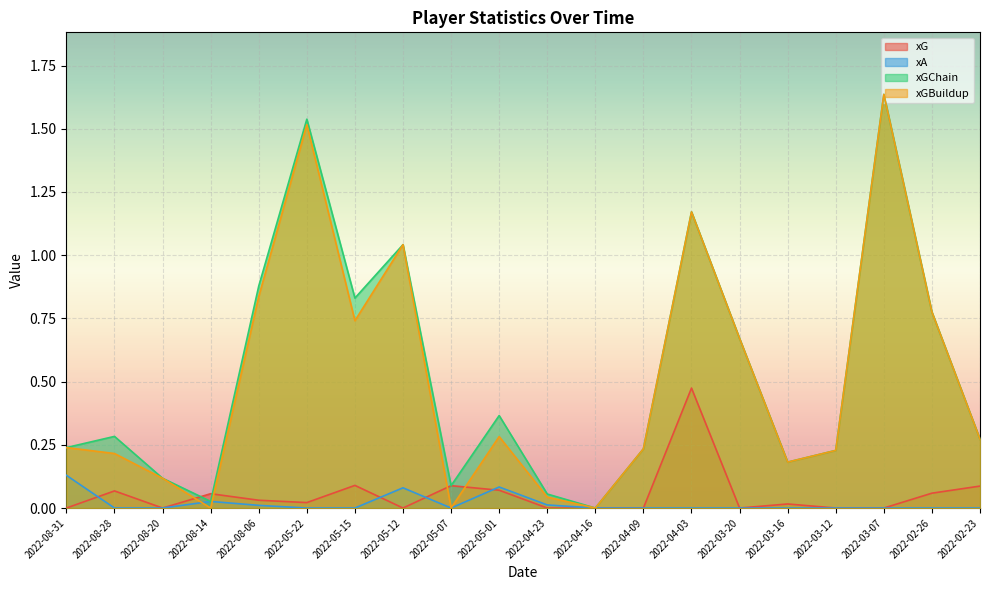

True or false: xGBuildup has more than 0 interior local peaks.

True